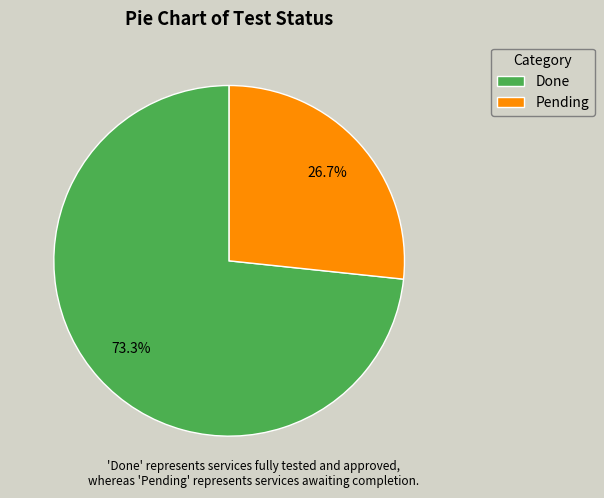

Rank the categories by value from lowest to highest.

Pending, Done